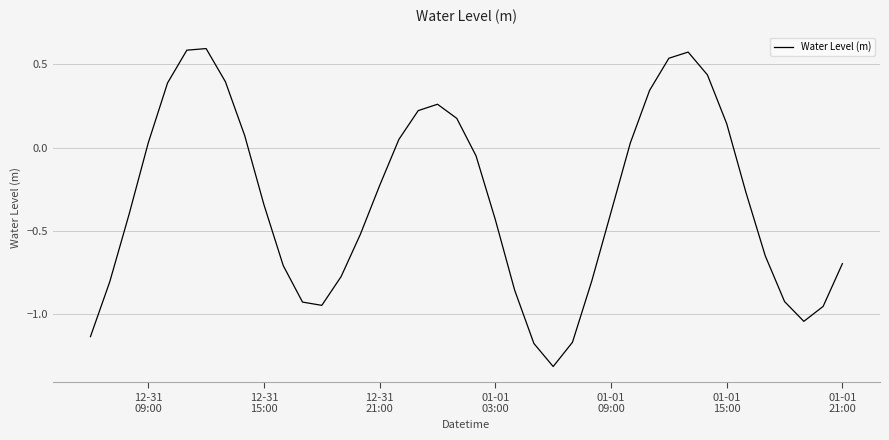

What is the difference between the maximum and minimum values?

1.9